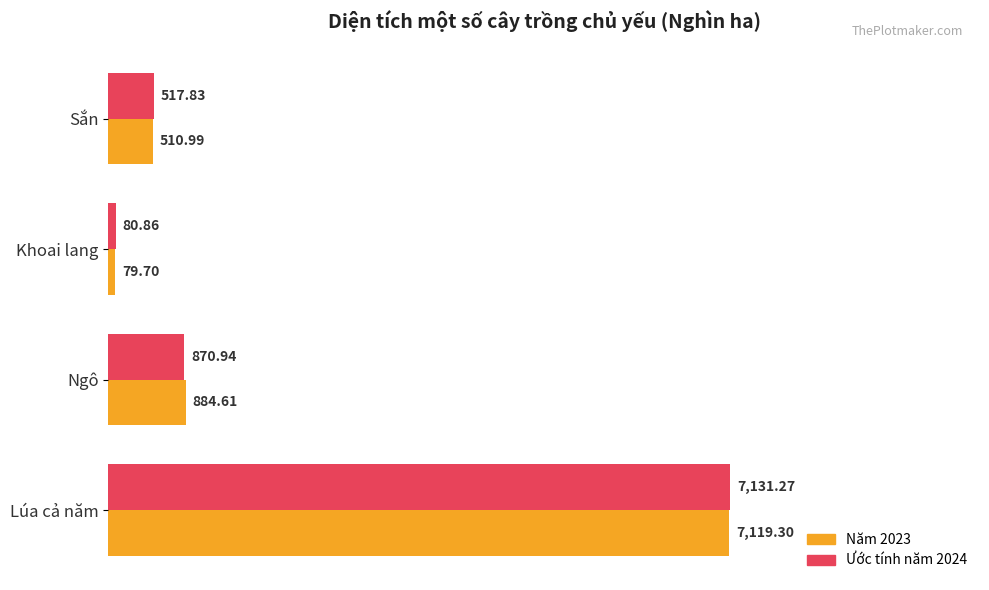

Which category has the lowest value across all series?

Khoai lang